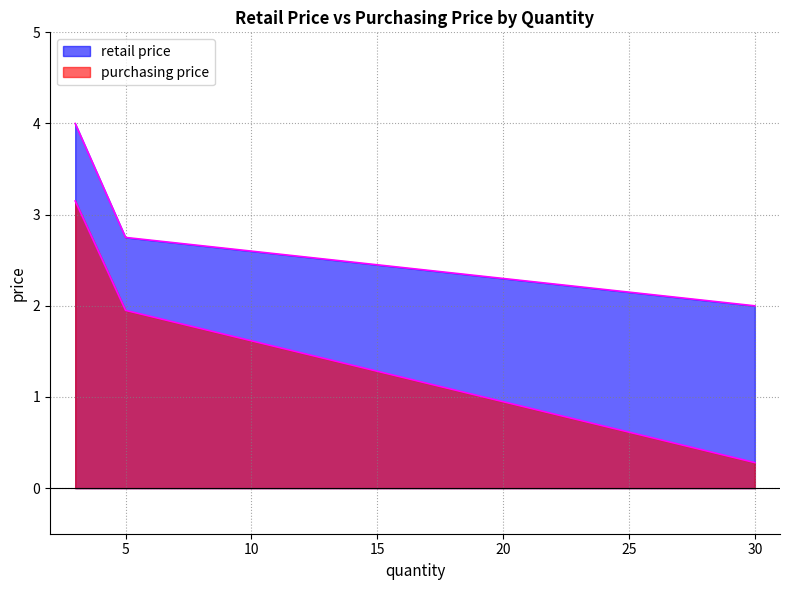

Which has a higher value, 30 or 3?

3